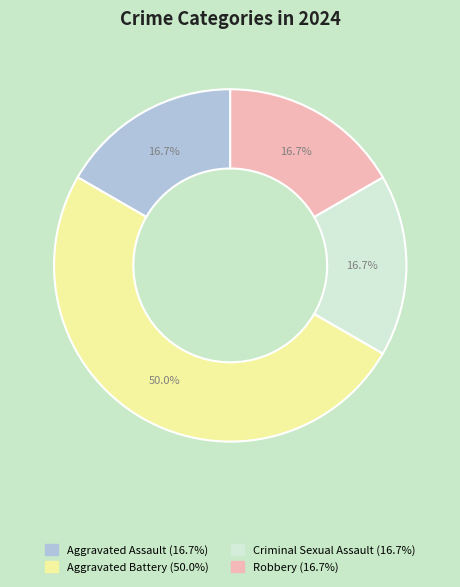

Which category has the biggest portion of the pie?

Aggravated Battery